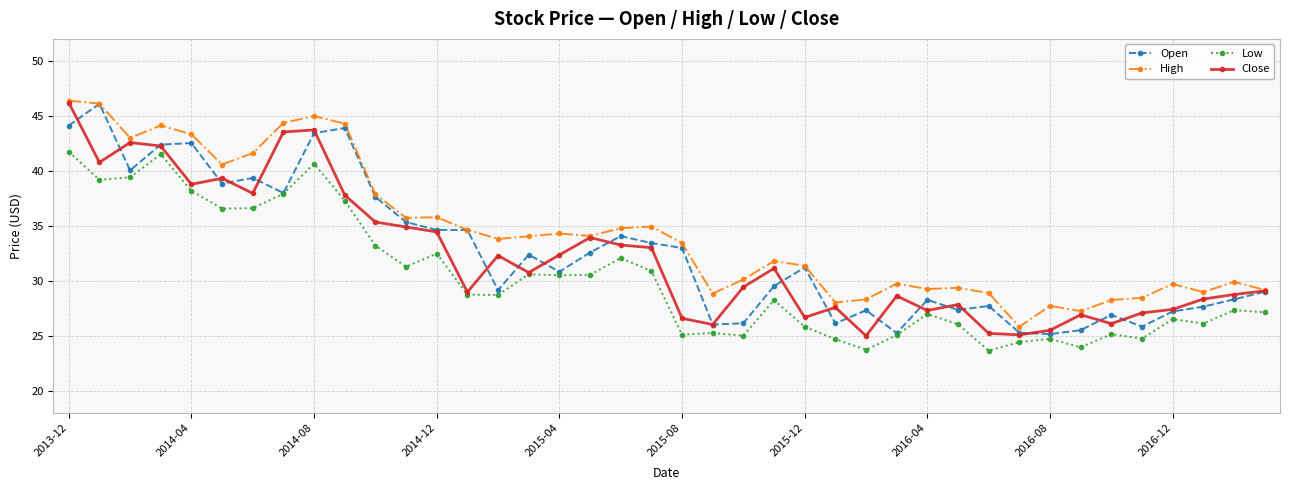

How many data points in Close are above 30?

20